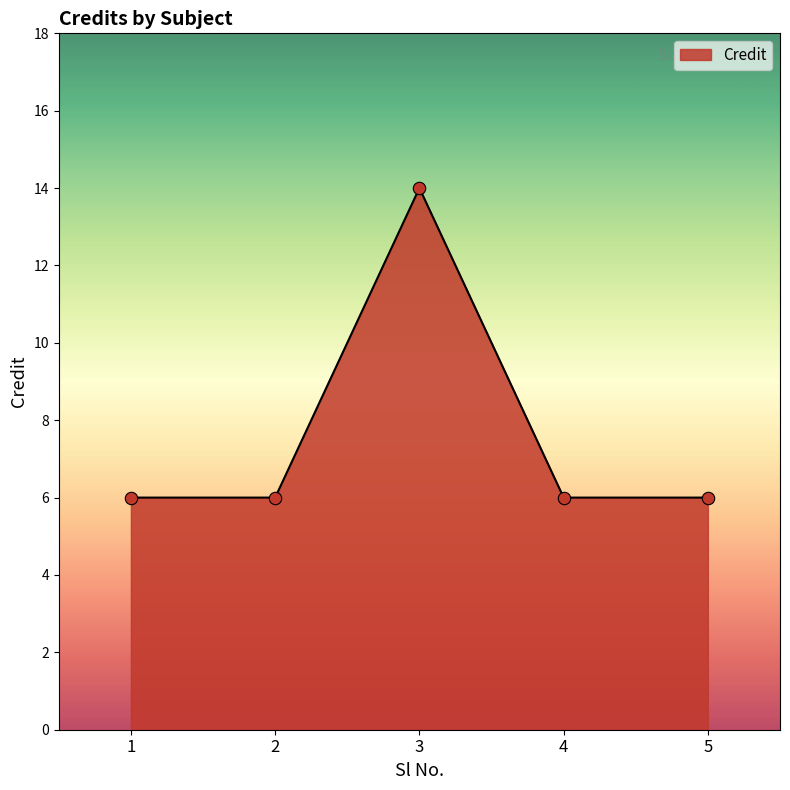

Approximately how many times larger is the value at 3 compared to 5?

2.3